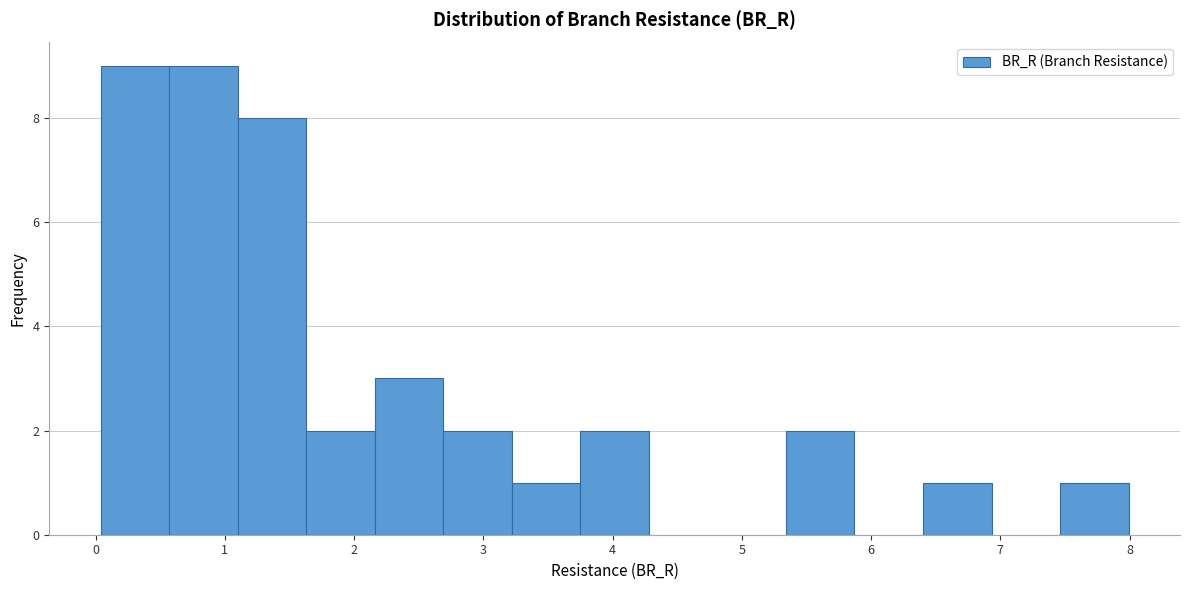

What is the height of the bar covering 1.1 to 1.6 on the x-axis? Neither the bar edges nor the heights are printed on the chart, so give them approximately, as read against the axes.

8